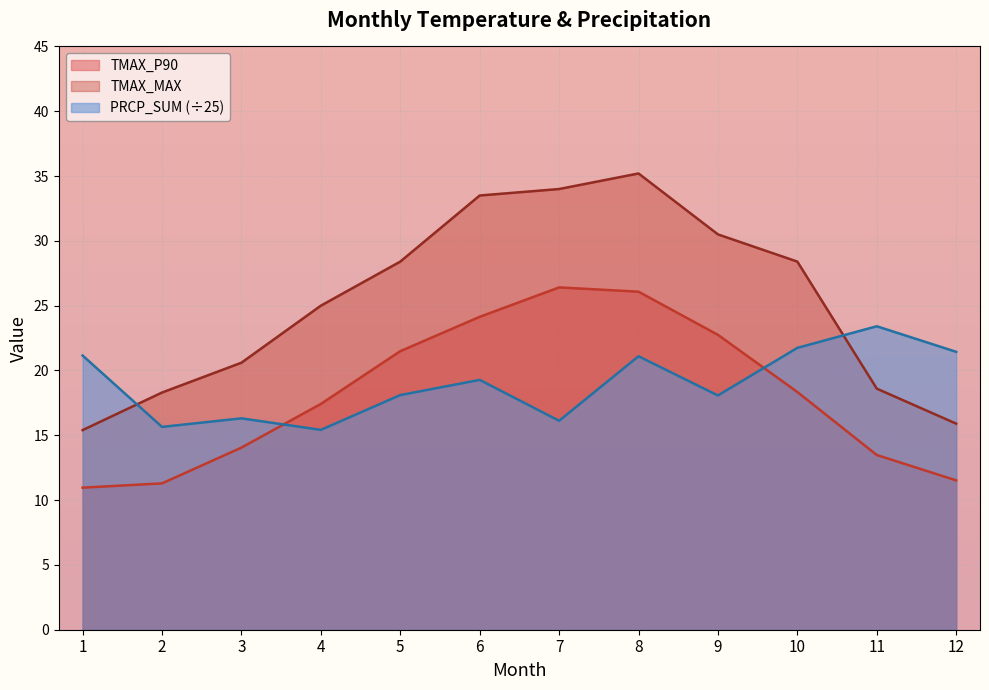

How many lines are shown in the chart?

3